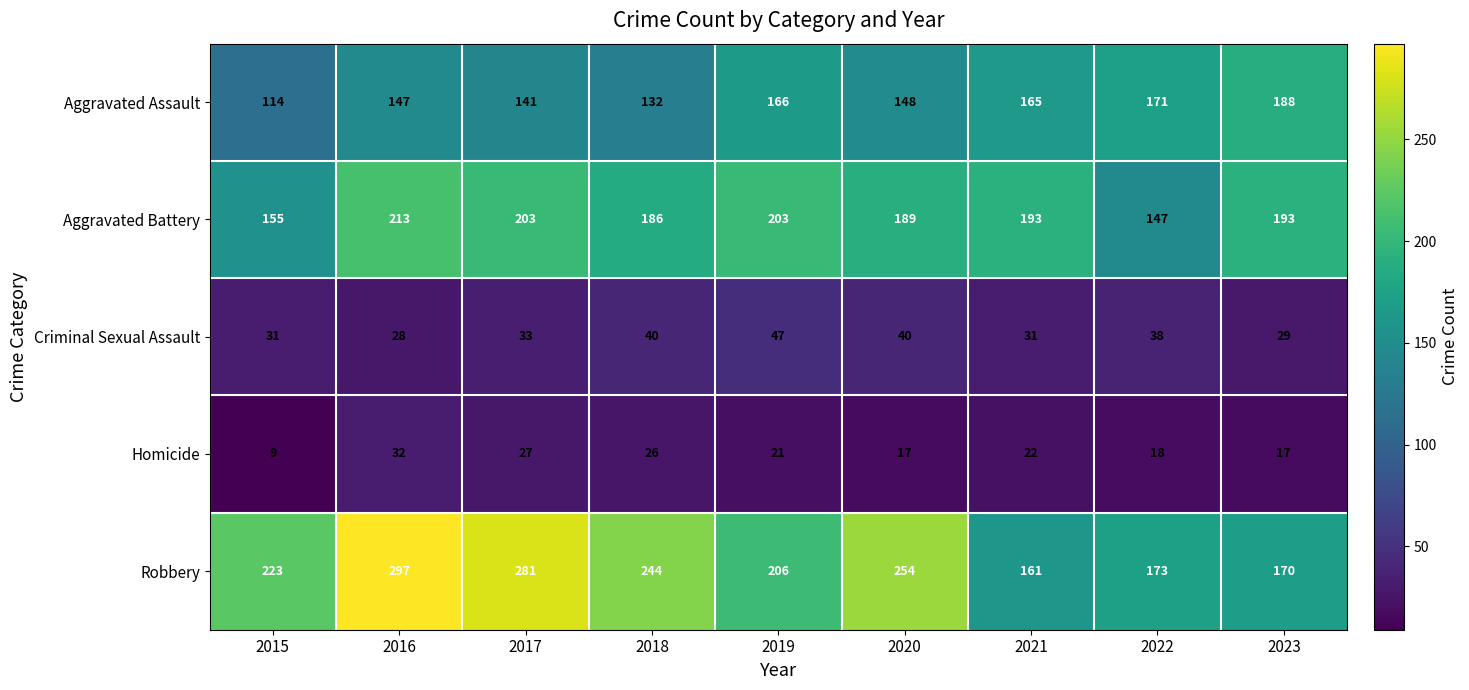

What is the highest value of the Aggravated Battery series?

213